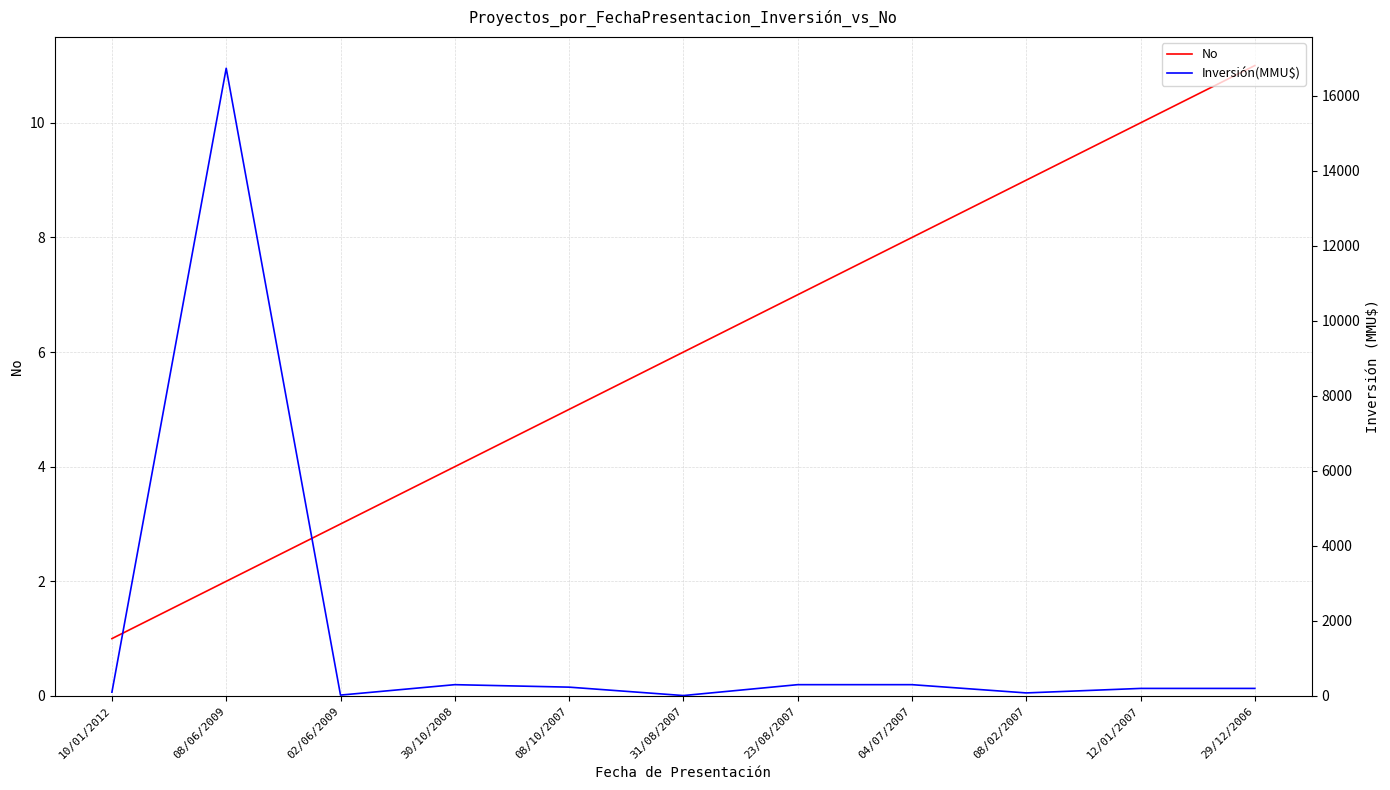

In Inversión(MMU$), how many points are lower than both neighbors (excluding endpoints)?

3